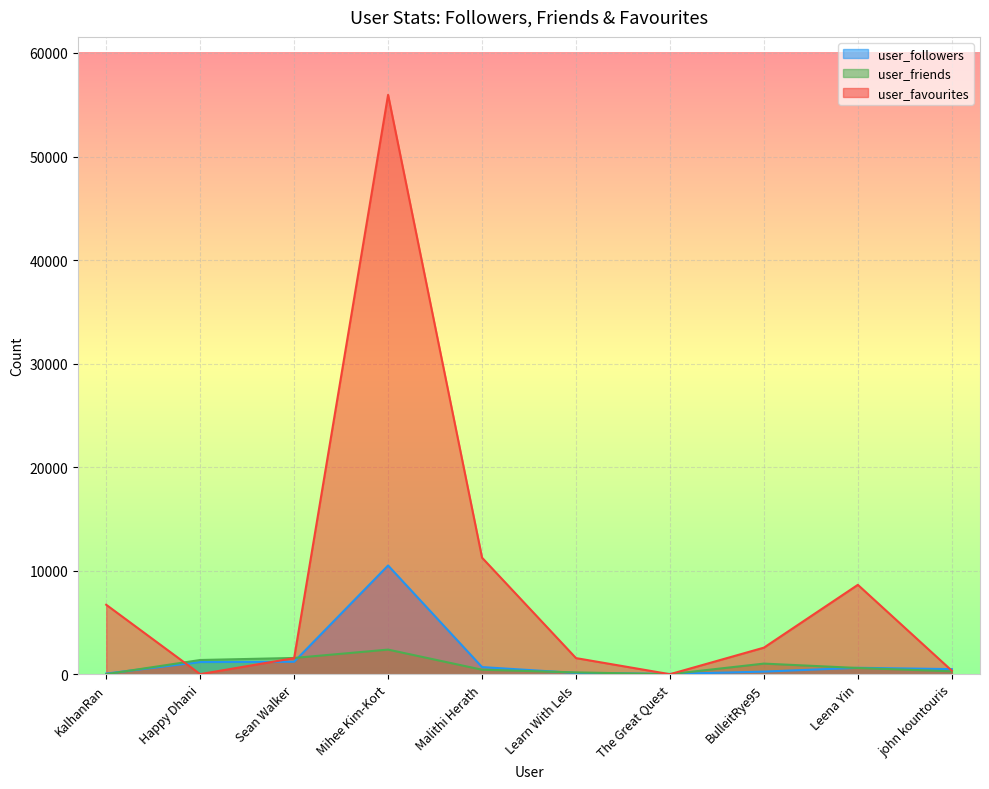

What is the approximate value of user_favourites at Happy Dhani, to the nearest 10?

10